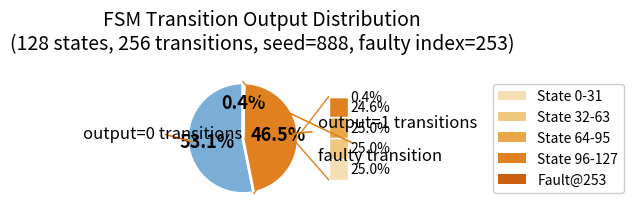

How many slices are in this pie chart?

3